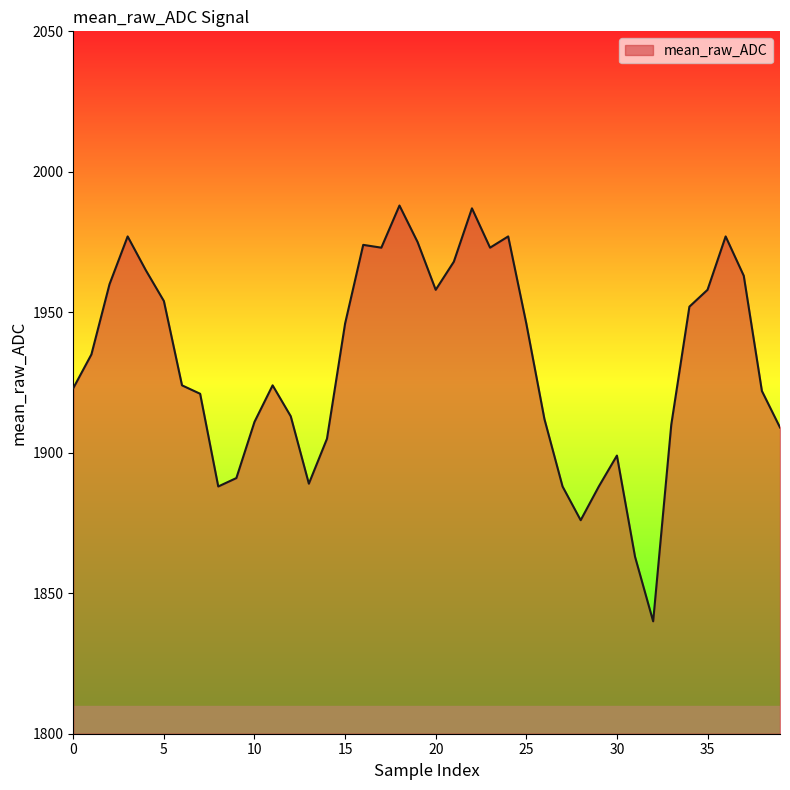

What is the greatest value displayed?

1988